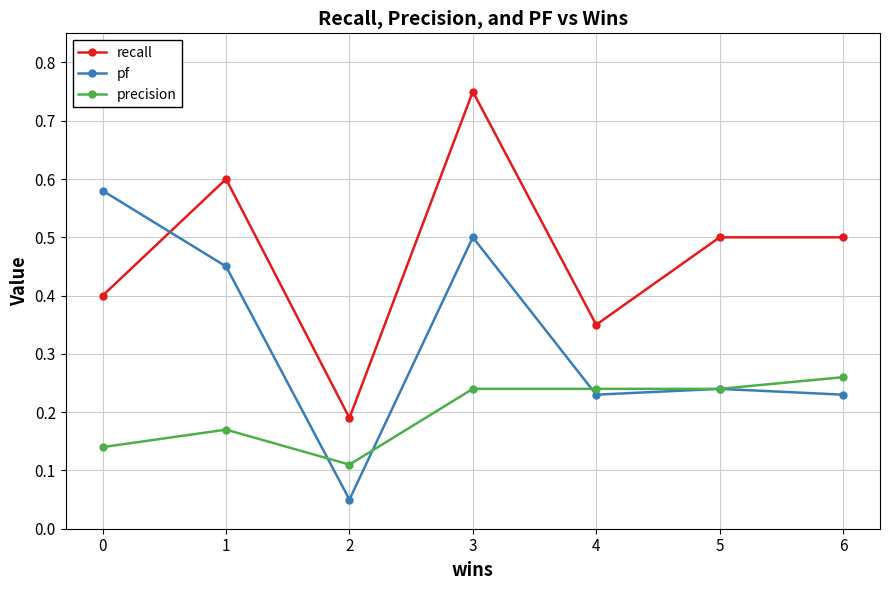

How many intersections are there between pf and recall?

1